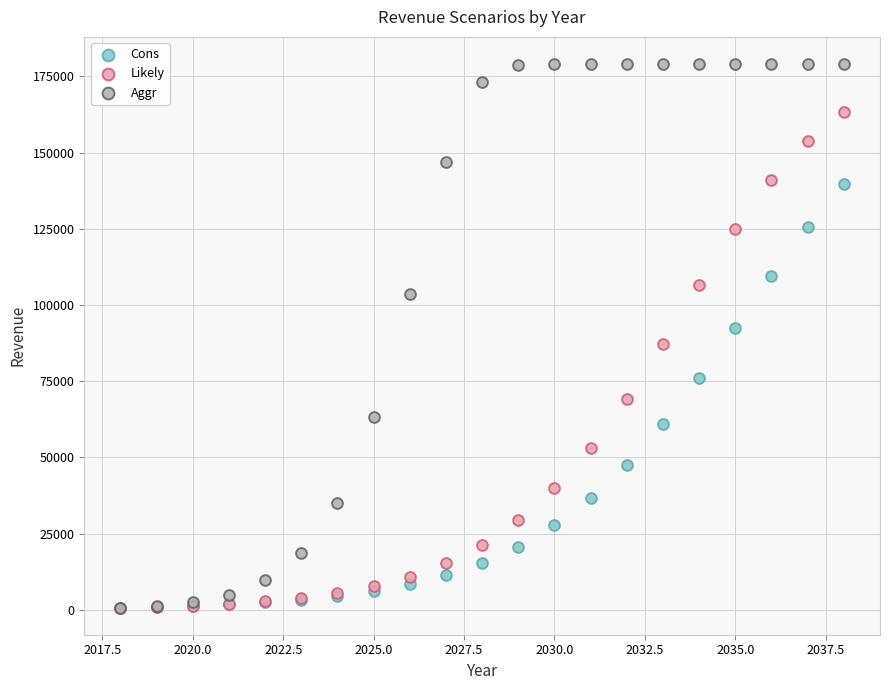

What are all the series names shown in the legend?

Cons, Likely, Aggr